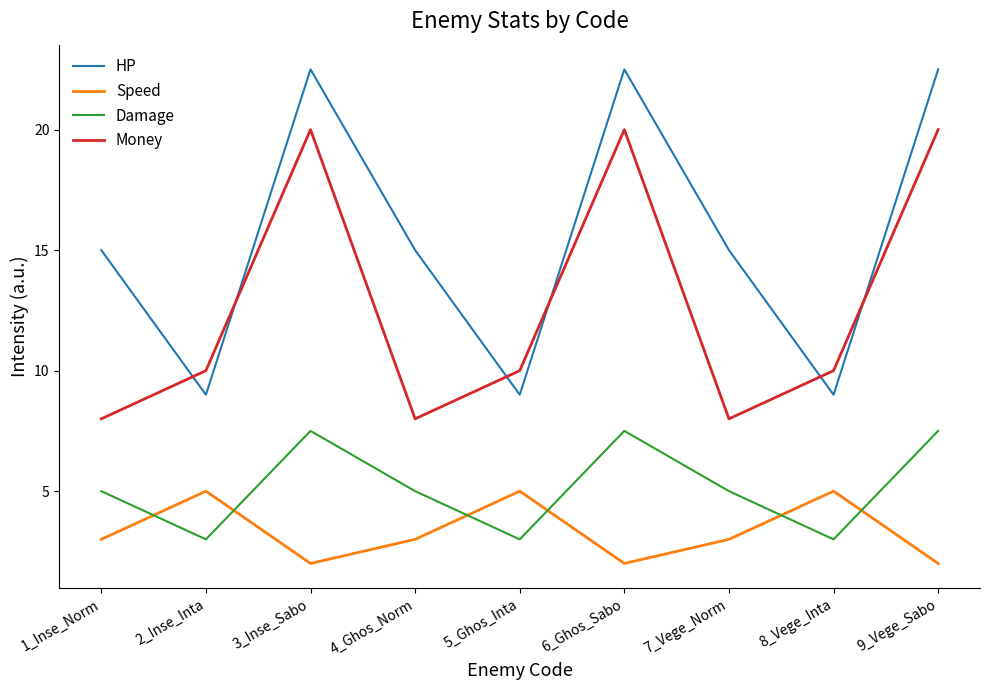

Is the value of Money at 8_Vege_Inta greater than the value of Damage at 3_Inse_Sabo?

Yes